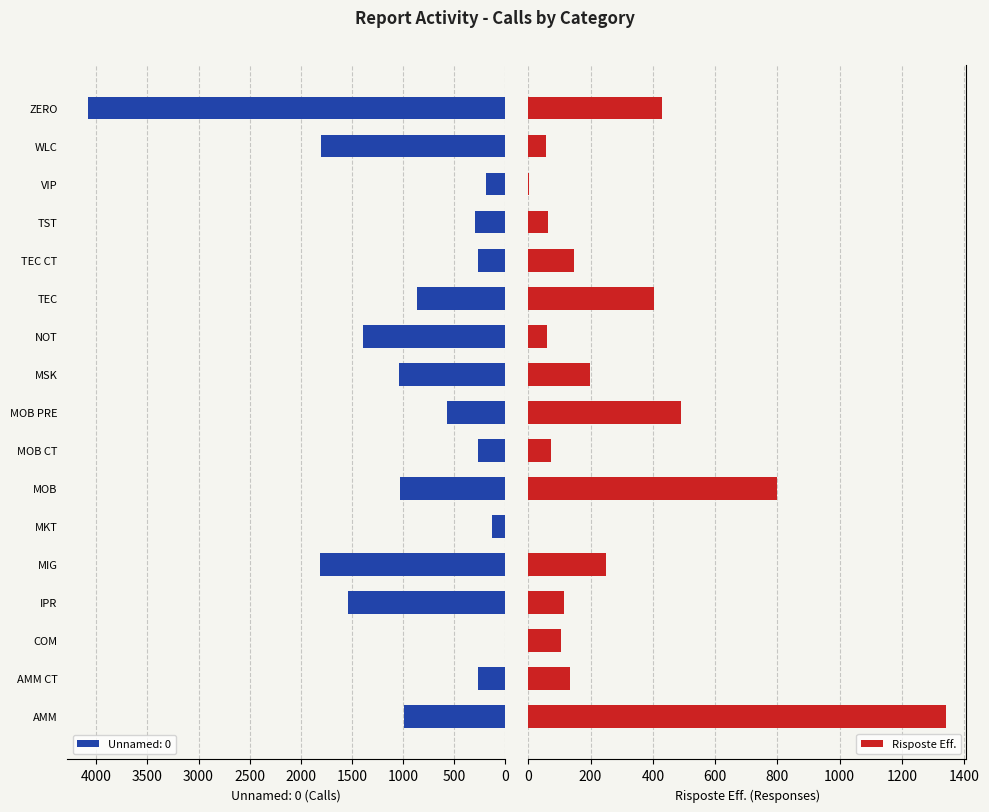

At which label does Unnamed: 0 reach its peak?

ZERO